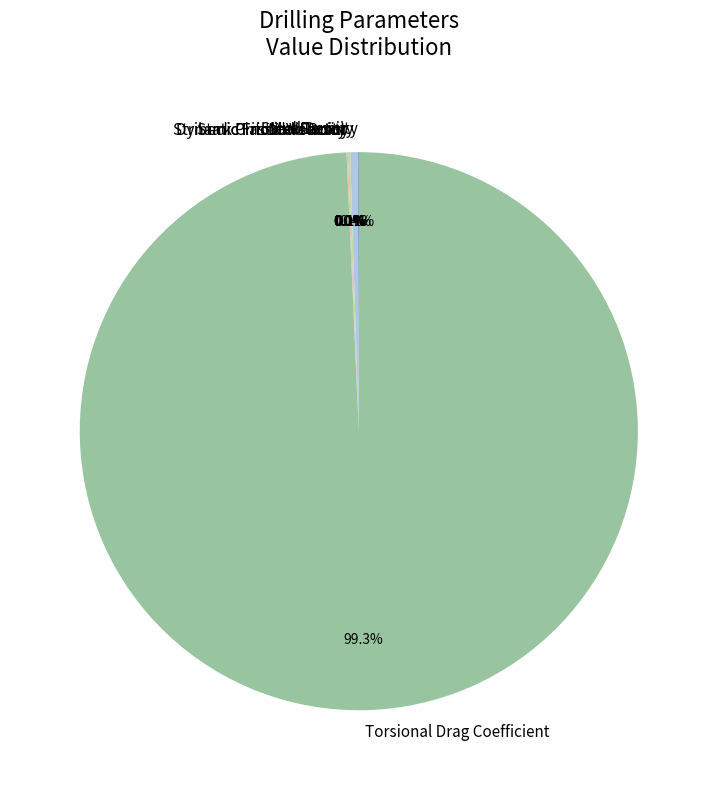

Which slice is the largest?

Torsional Drag Coefficient